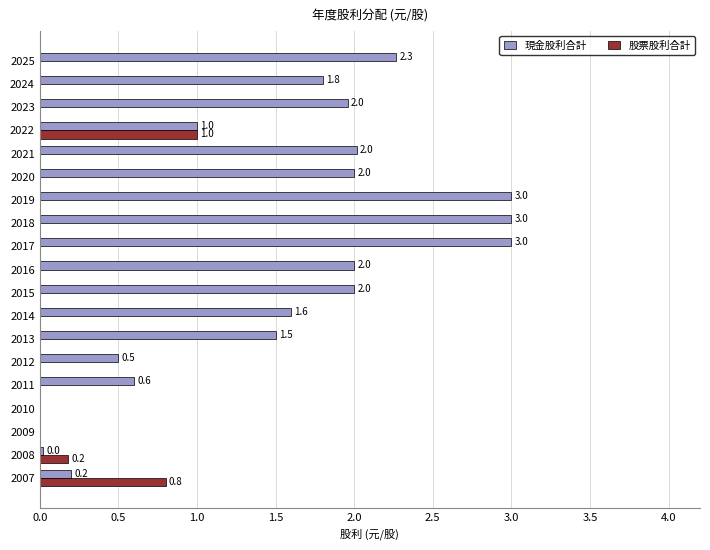

What is the sum of all 股票股利合計 values?

2.0